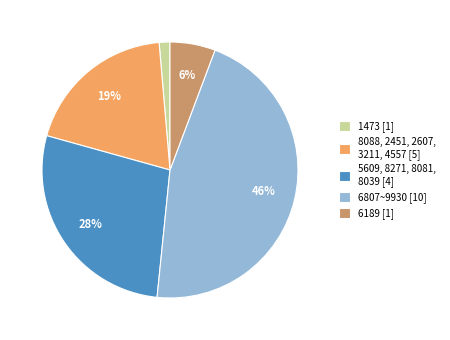

Count the number of slices in the pie.

5